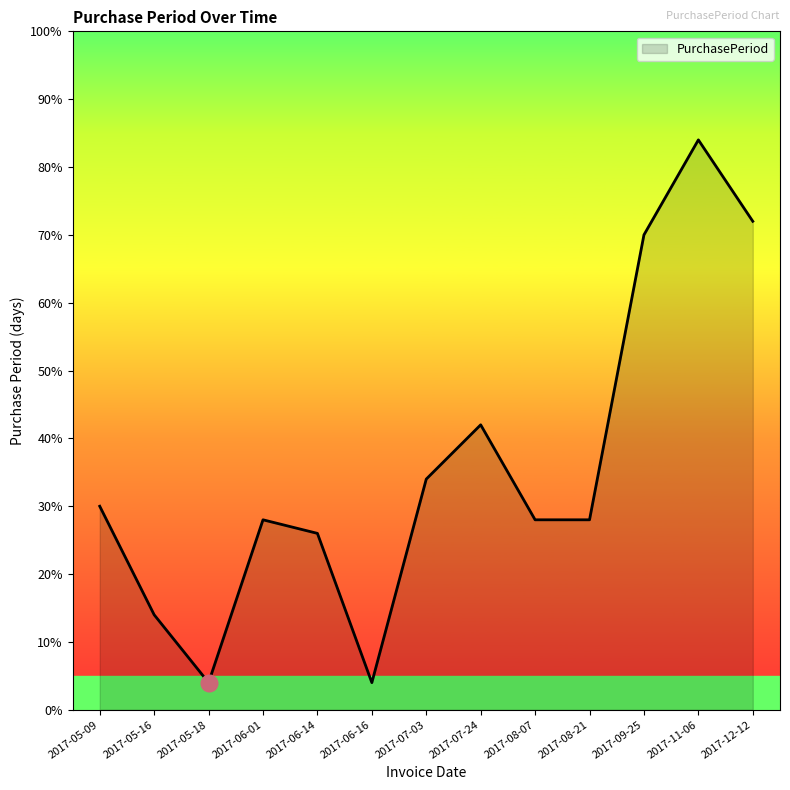

Does the chart have visible grid lines?

No